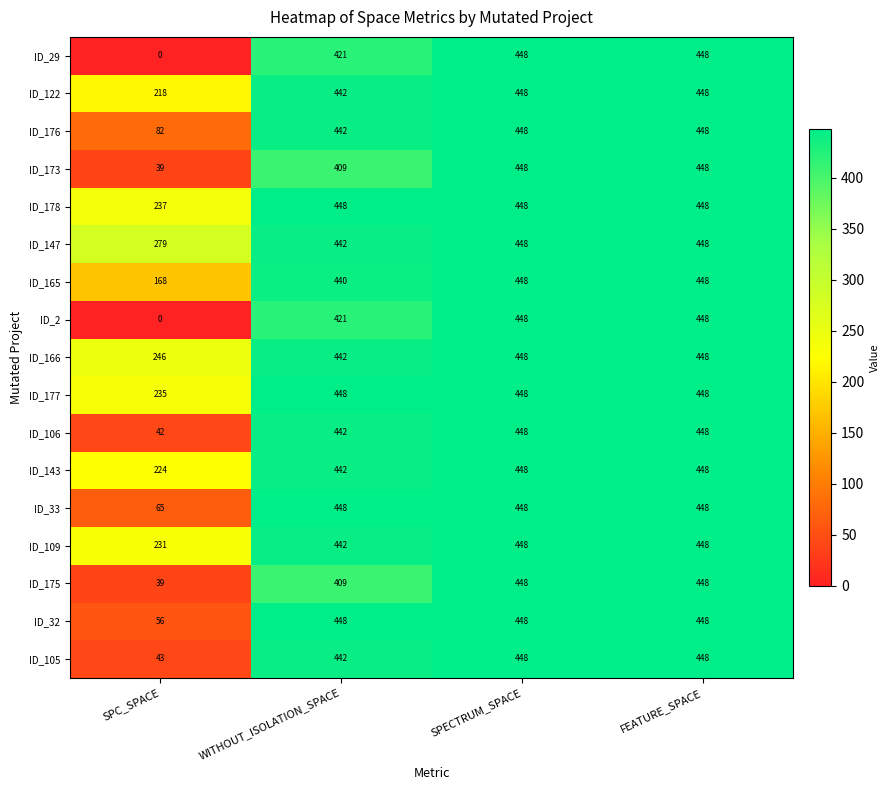

What is the total value across all series at FEATURE_SPACE?

7616